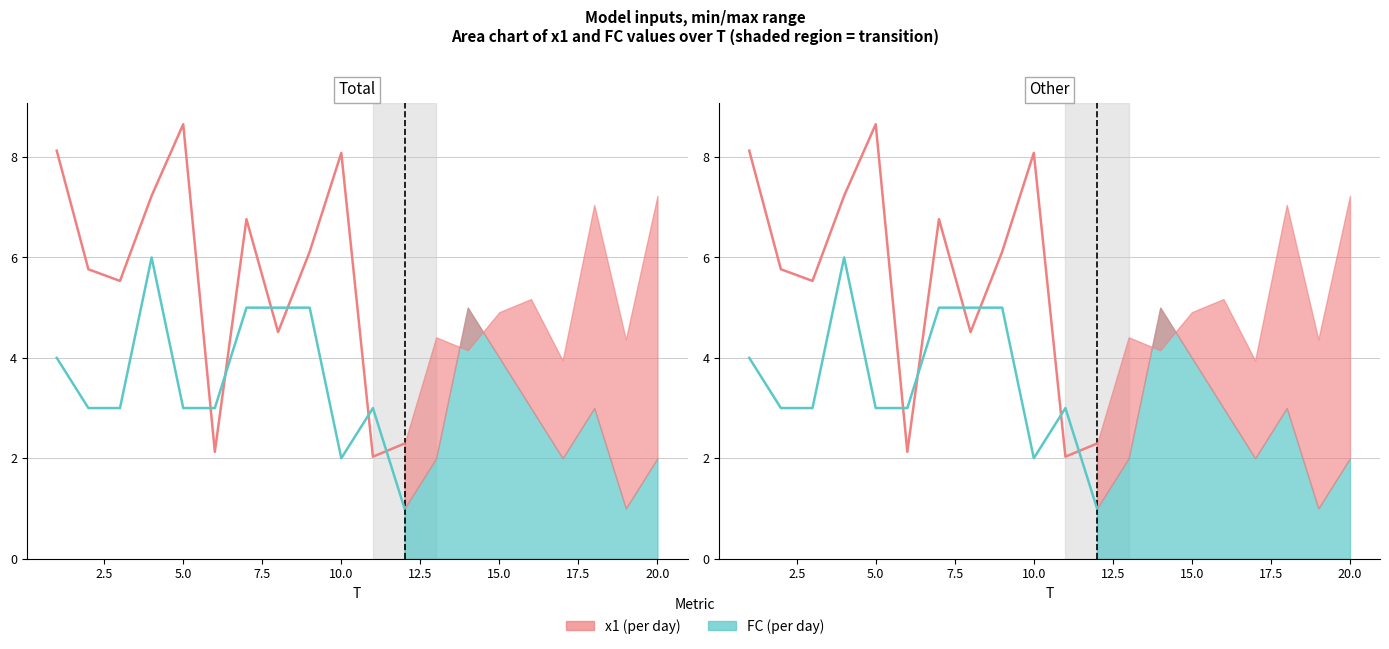

What is the difference between the maximum and minimum values in the x1 series?

6.6